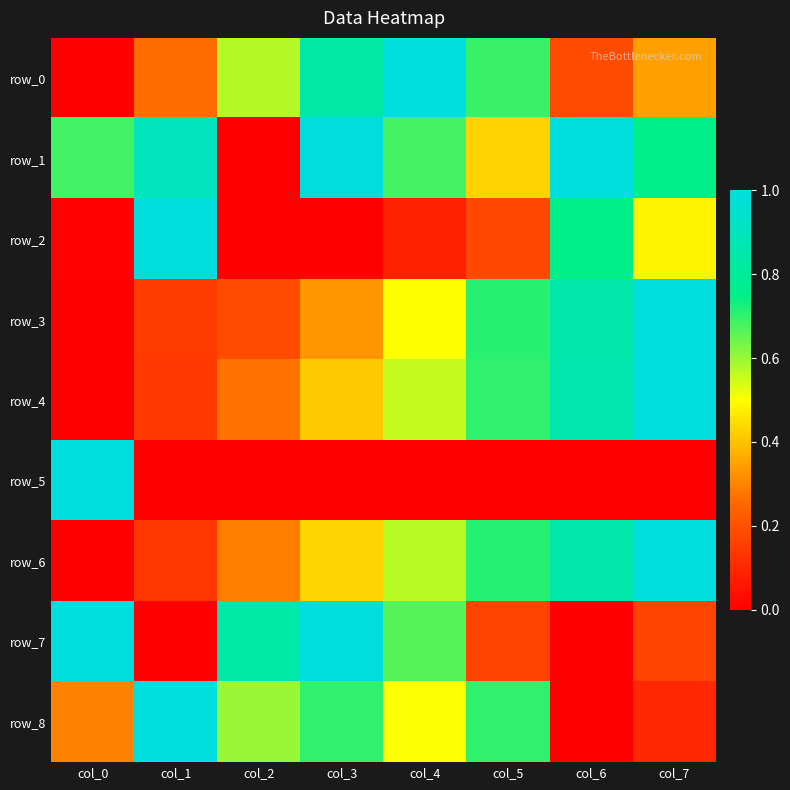

Which series has the widest spread of values?

row_0